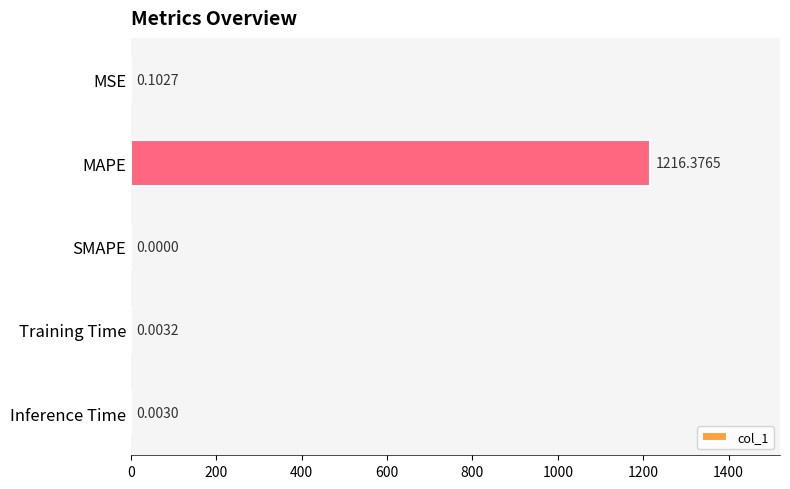

Between Inference Time and MSE, which is larger?

MSE